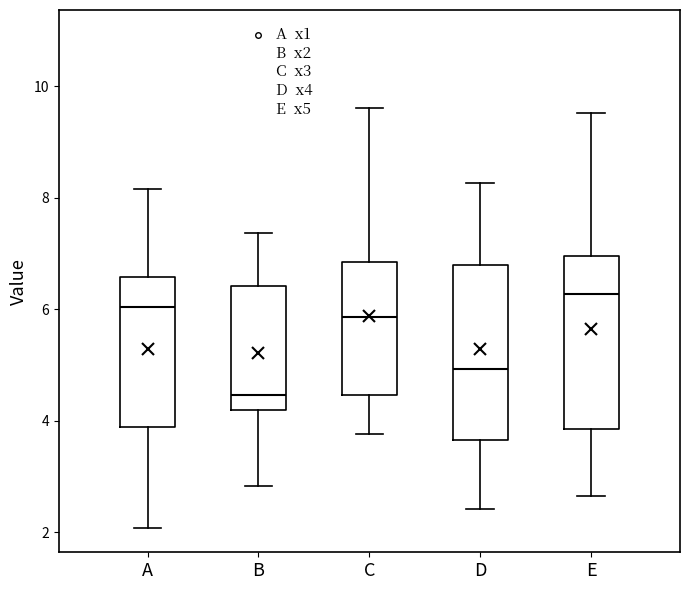

Which box's median line is the lowest?

B